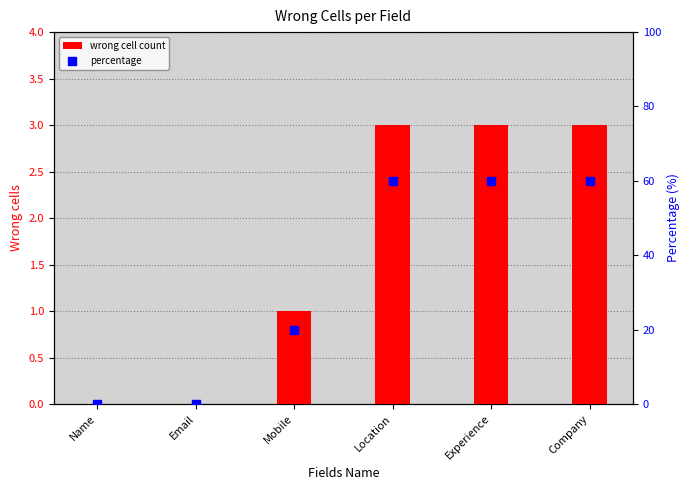

At how many categories does at least one series exceed 59?

3